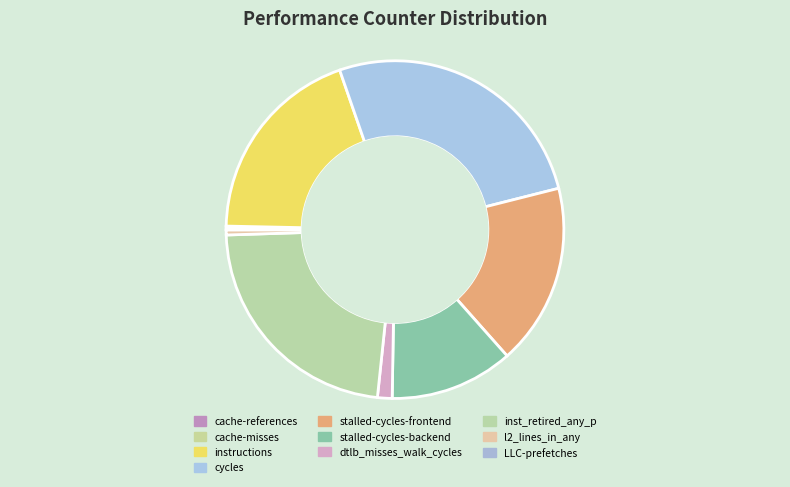

What percentage do cache-references and l2_lines_in_any together represent?

0.8%